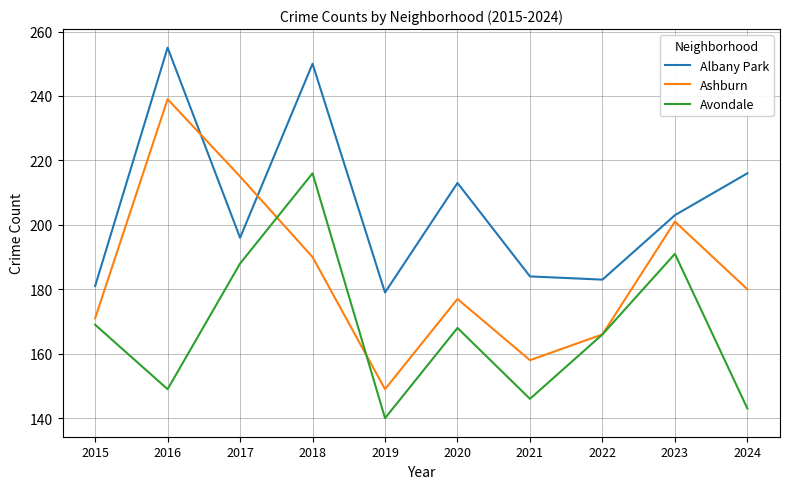

Which series changed the most between 2015 and 2019?

Avondale